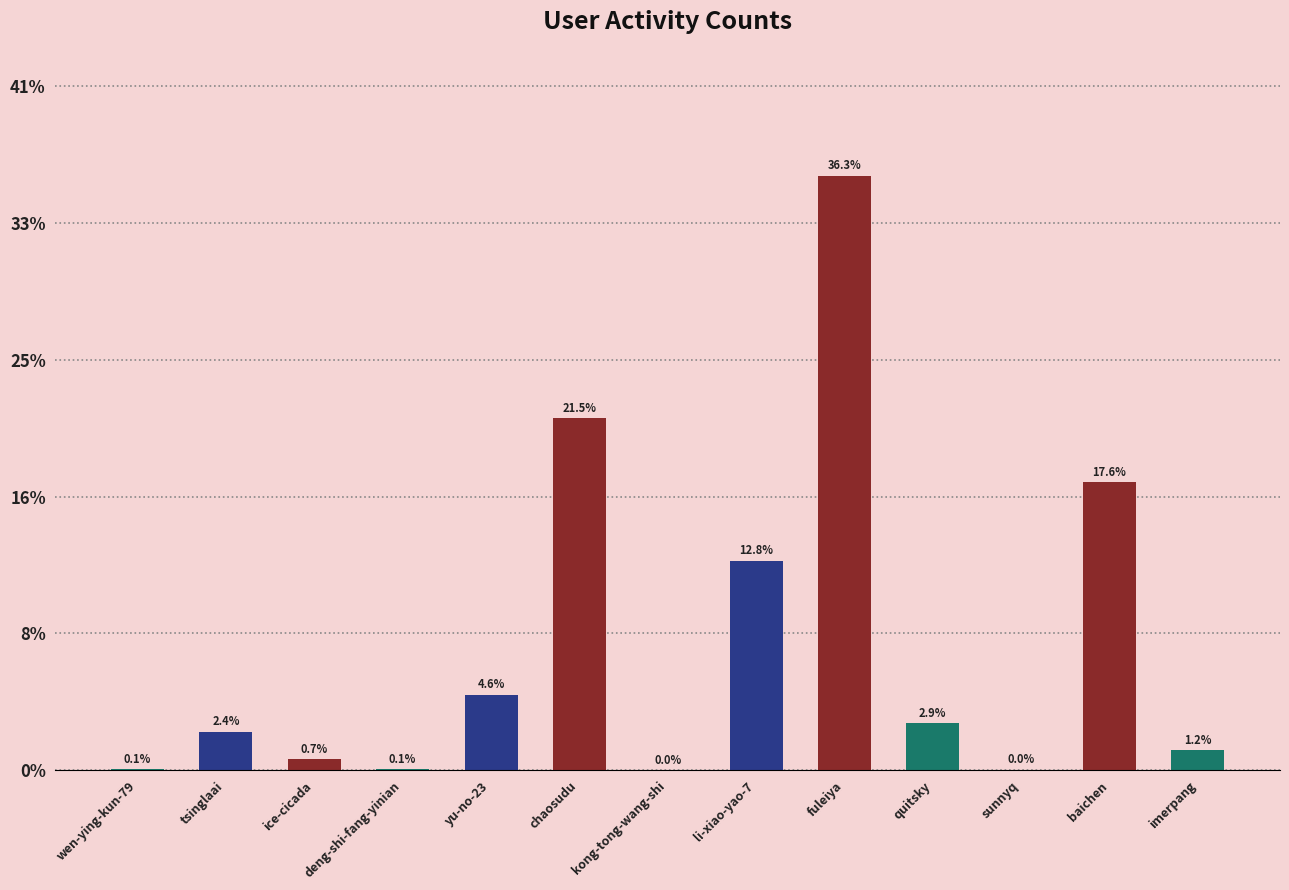

Rank the categories by value from highest to lowest.

fuleiya, chaosudu, baichen, li-xiao-yao-7, yu-no-23, quitsky, tsinglaai, imerpang, ice-cicada, wen-ying-kun-79, deng-shi-fang-yinian, sunnyq, kong-tong-wang-shi